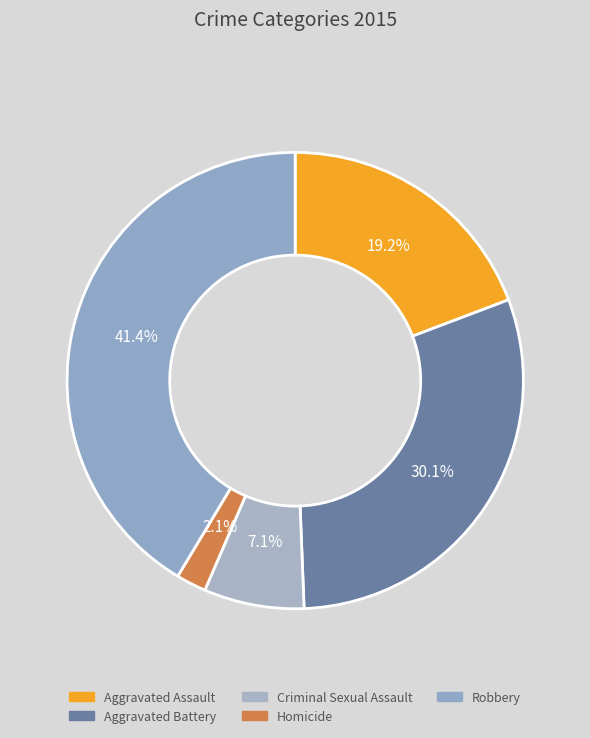

To the nearest percent, what is the average slice percentage?

20%